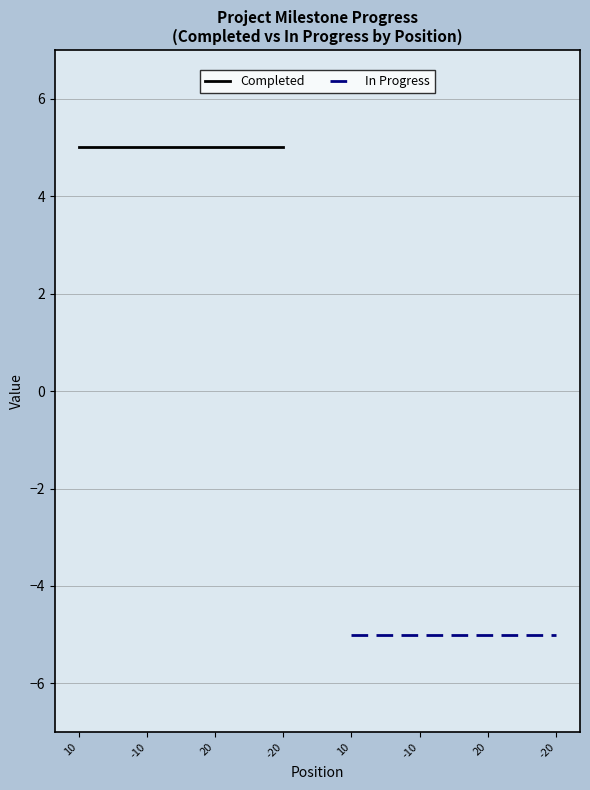

Is the value of In Progress at -10 greater than the value of Completed at 10?

No